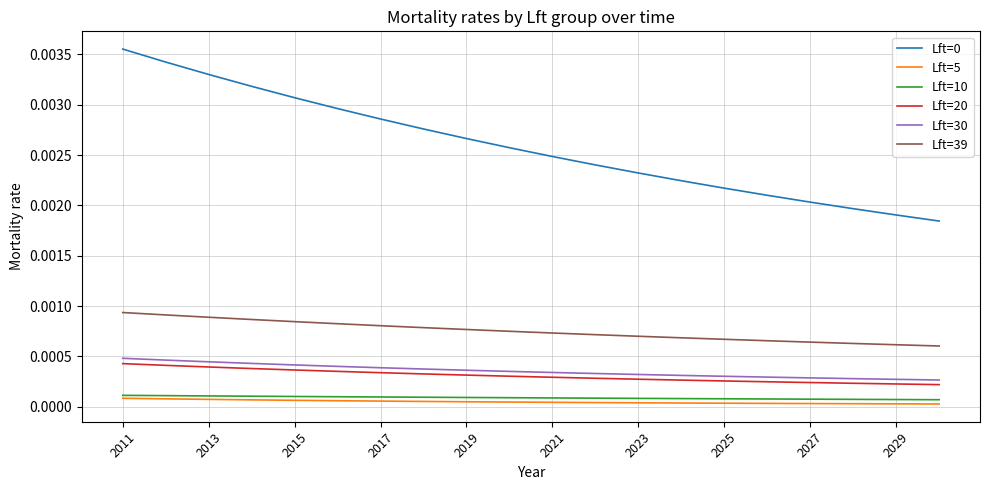

True or false: Lft=20 and Lft=10 intersect in this chart.

False